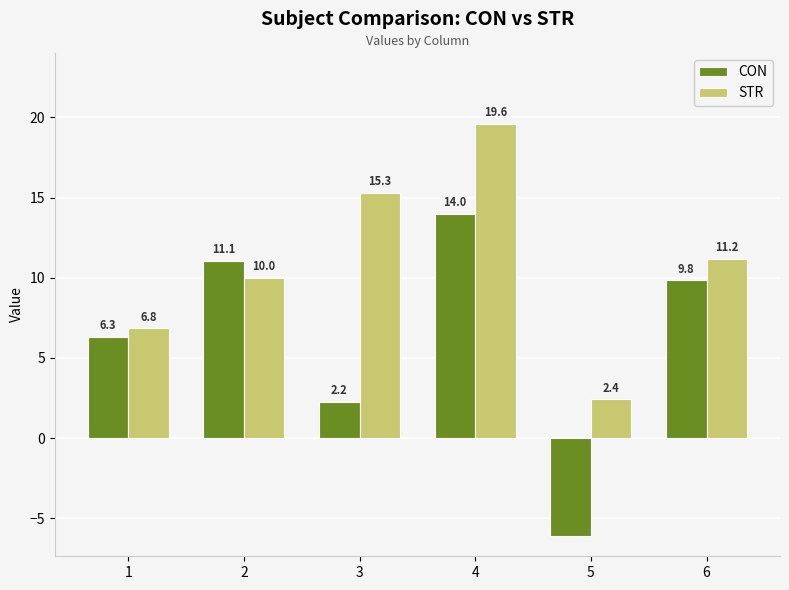

List the series in order of their peak value, lowest first.

CON, STR